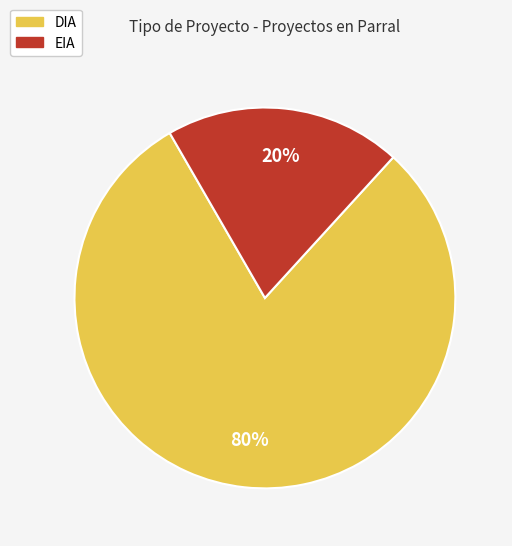

To the nearest percent, what is the combined percentage of EIA and DIA?

100%